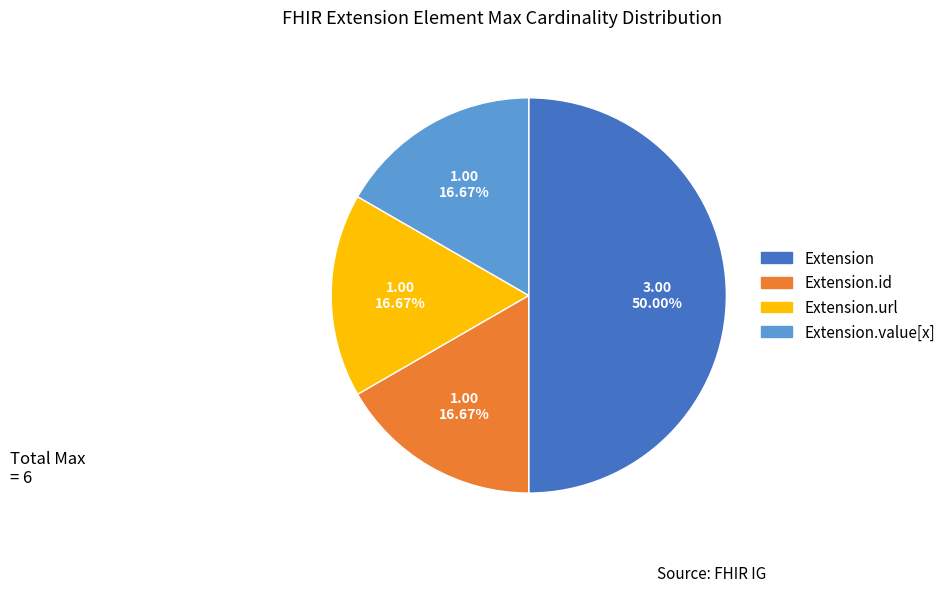

To the nearest percent, what percentage of the pie is Extension?

50%